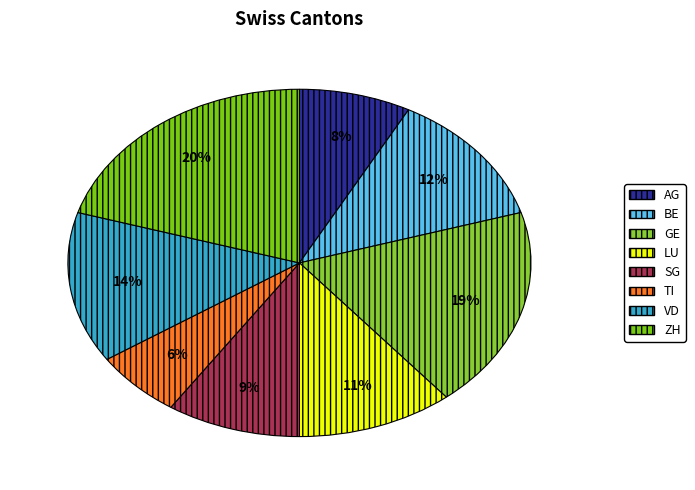

What is the ratio of the value at VD to the value at AG?

1.8